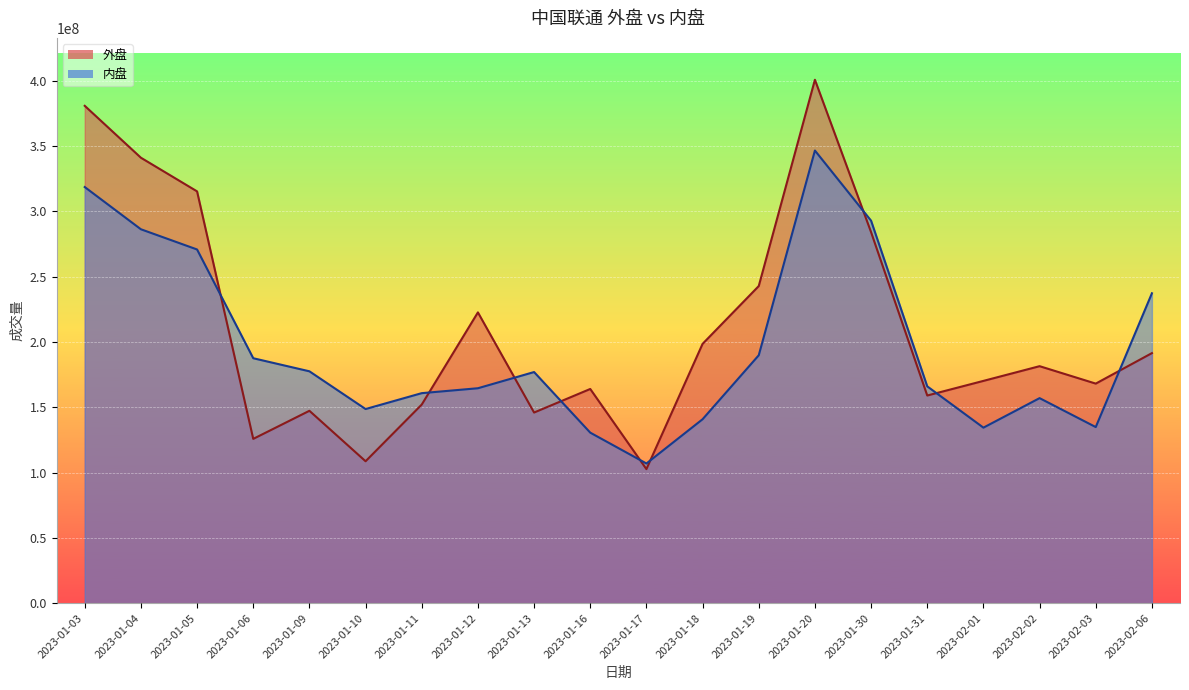

List the series in order of their peak value, highest first.

外盘, 内盘